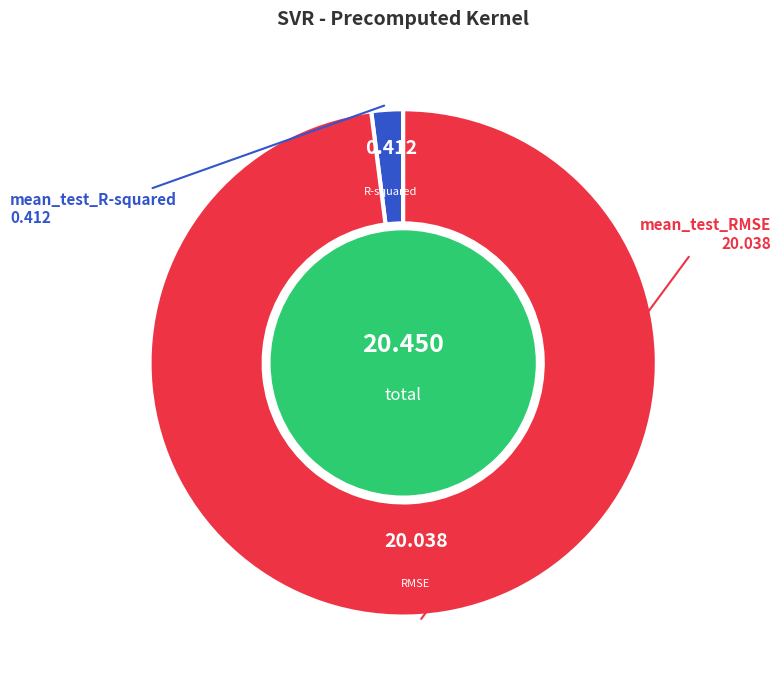

Rank the categories by value from lowest to highest.

mean_test_R-squared, mean_test_RMSE